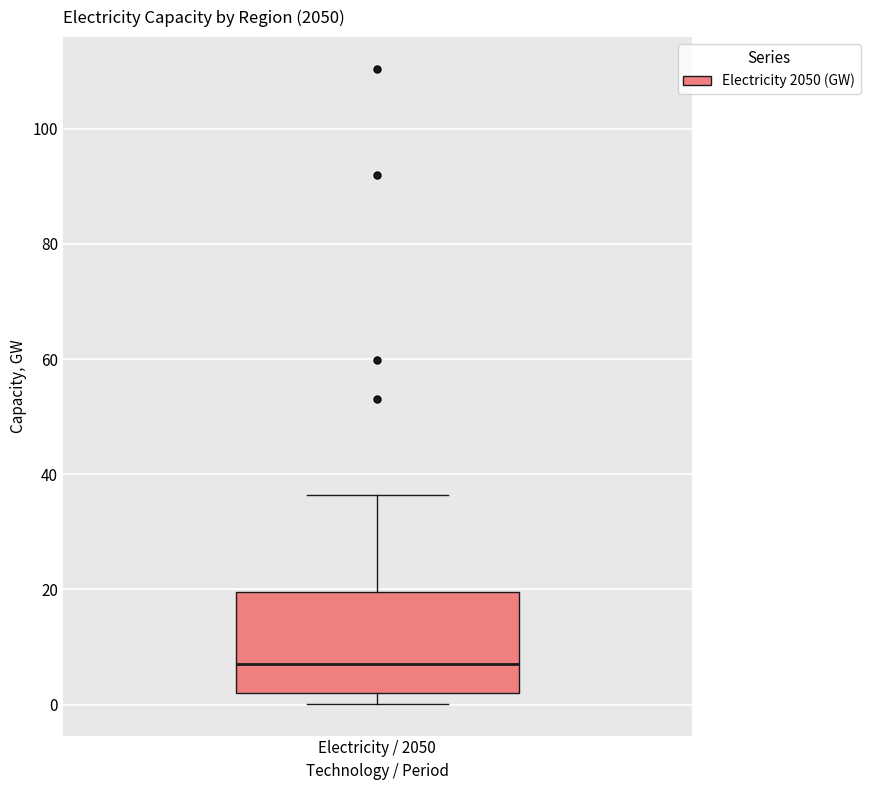

Read this box plot against the y-axis: the position of the median line, the range covered by the box, and the ends of both whiskers. The values are not printed on the chart, so give them approximately, as read against the axis.

median 8, box 2 to 20, whiskers 0 to 36